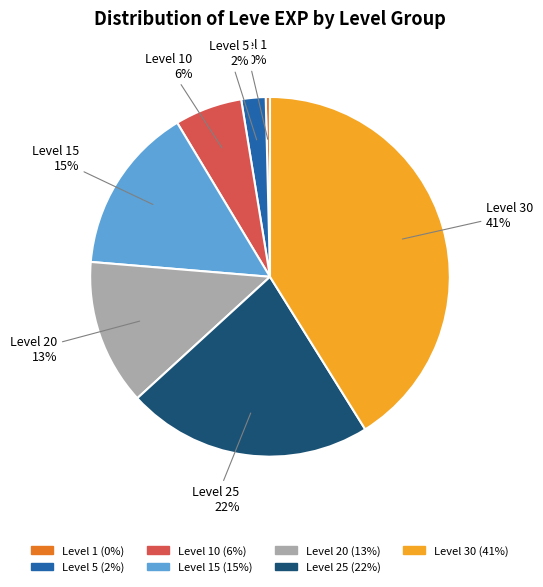

To the nearest percent, what is the difference between the largest and smallest slice percentages?

41%